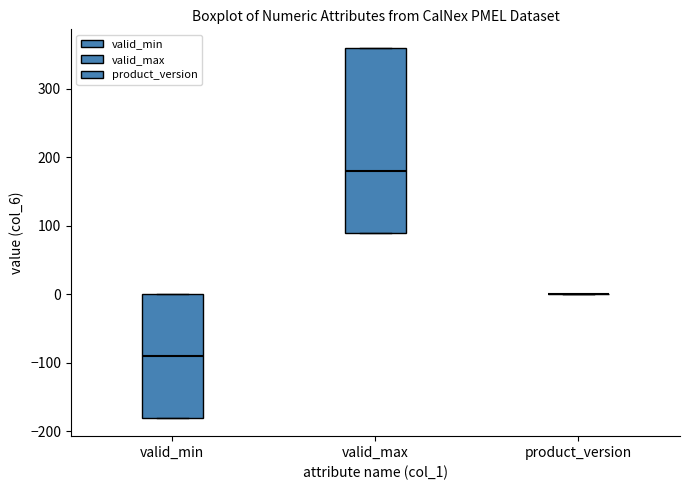

Reading left to right, transcribe this box plot: for each box, give where its median line is, the range the box spans, and where its two whiskers end, as read against the y-axis. The values are not printed on the chart, so give them approximately, as read against the axis.

valid_min: median -90, box -180 to 0, whiskers -180 to 0
valid_max: median 180, box 90 to 360, whiskers 90 to 360
product_version: box collapsed to a line at 0, whiskers 0 to 0